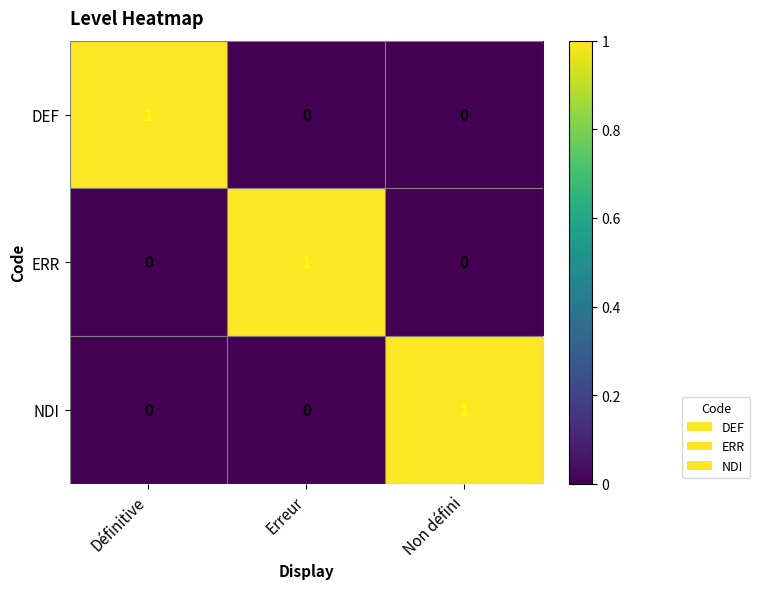

Is the value of NDI at Non défini greater than the value of DEF at Non défini?

Yes